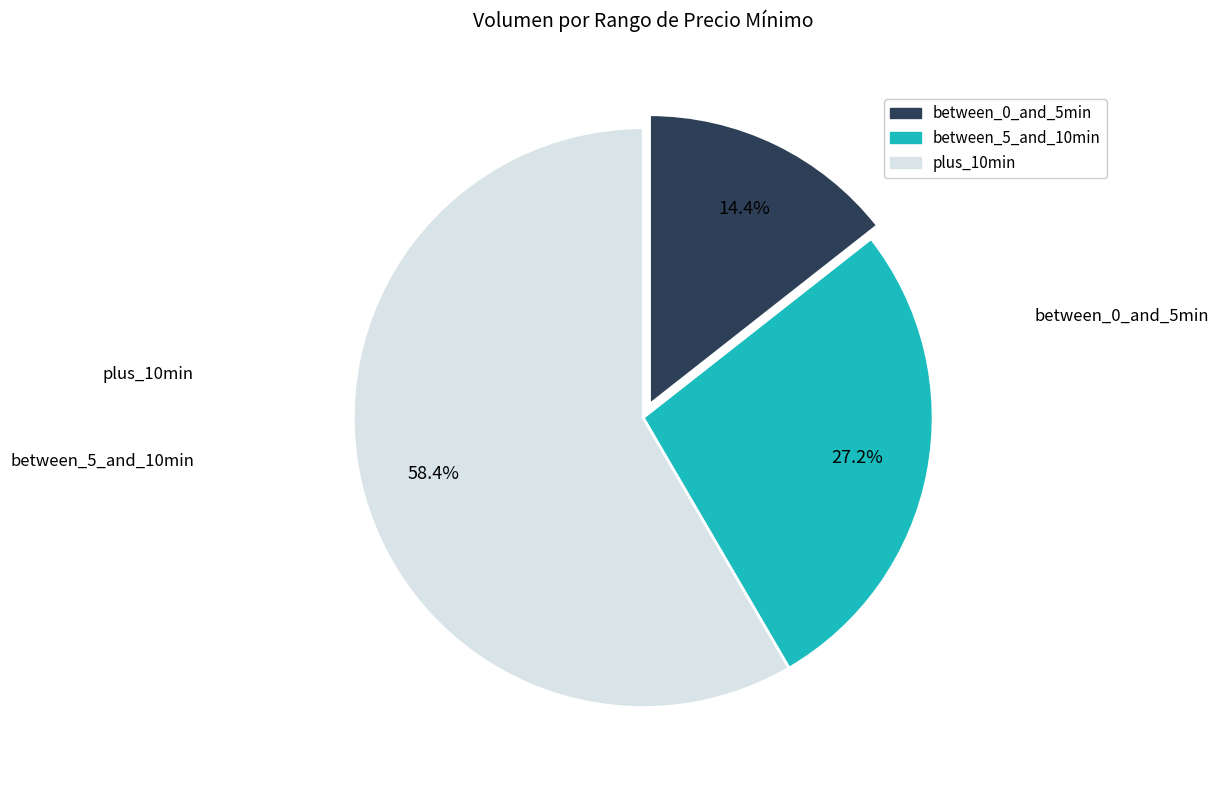

How many slices are in this pie chart?

3